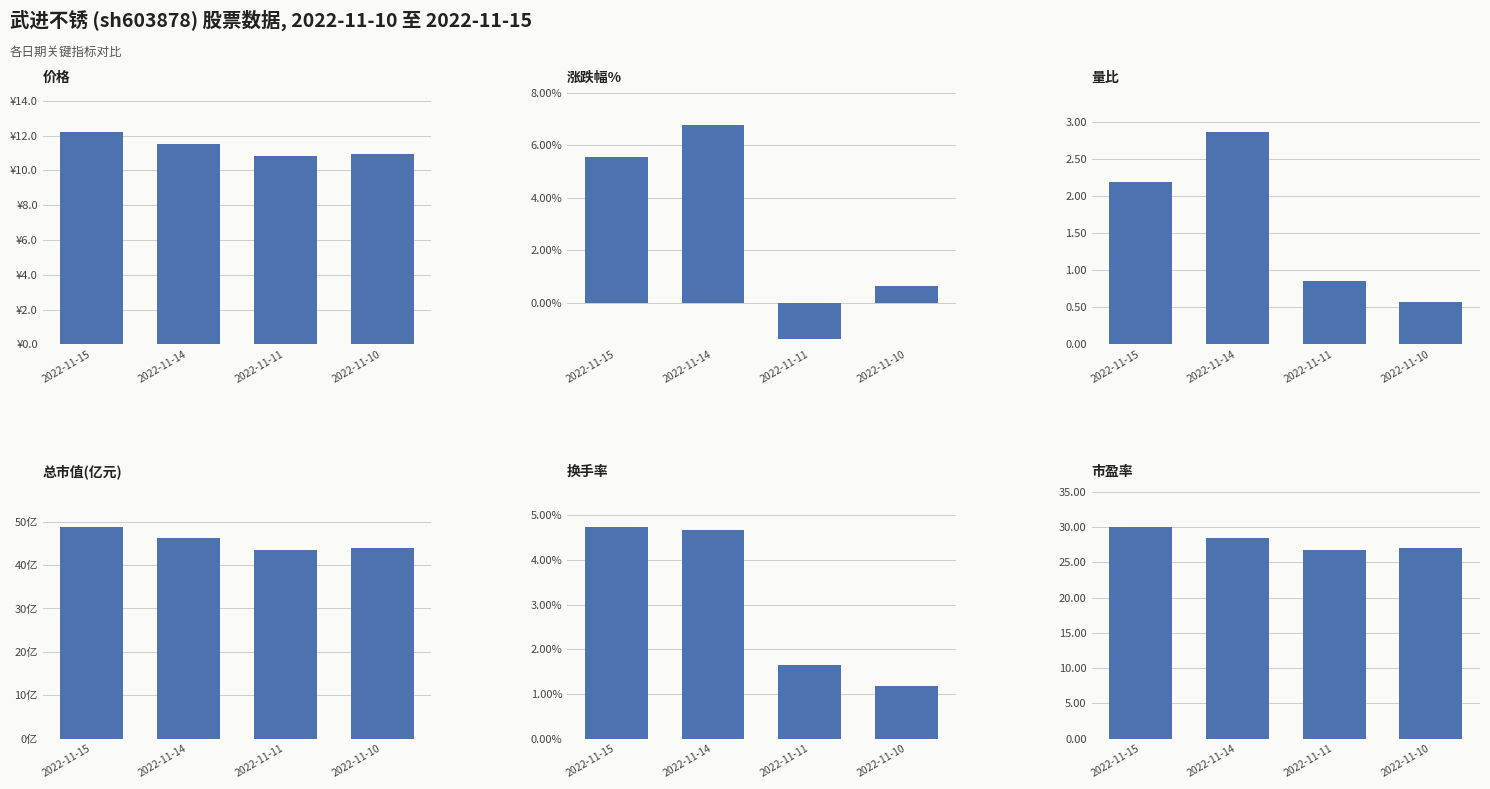

What is the difference between the maximum and minimum values in the 价格 series?

1.4